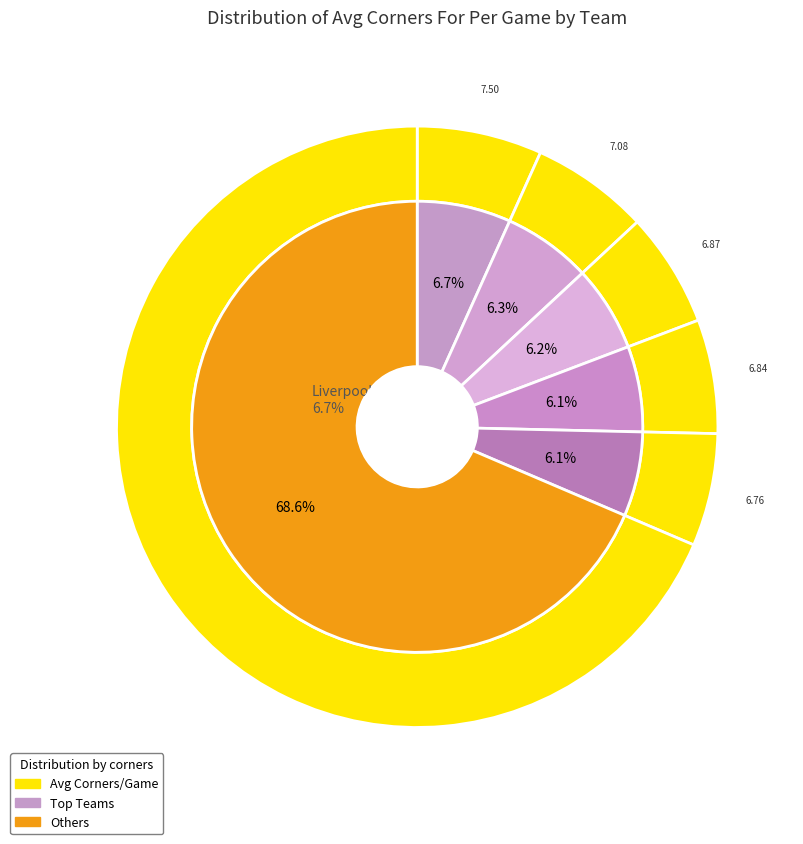

Does any single category account for the majority?

No